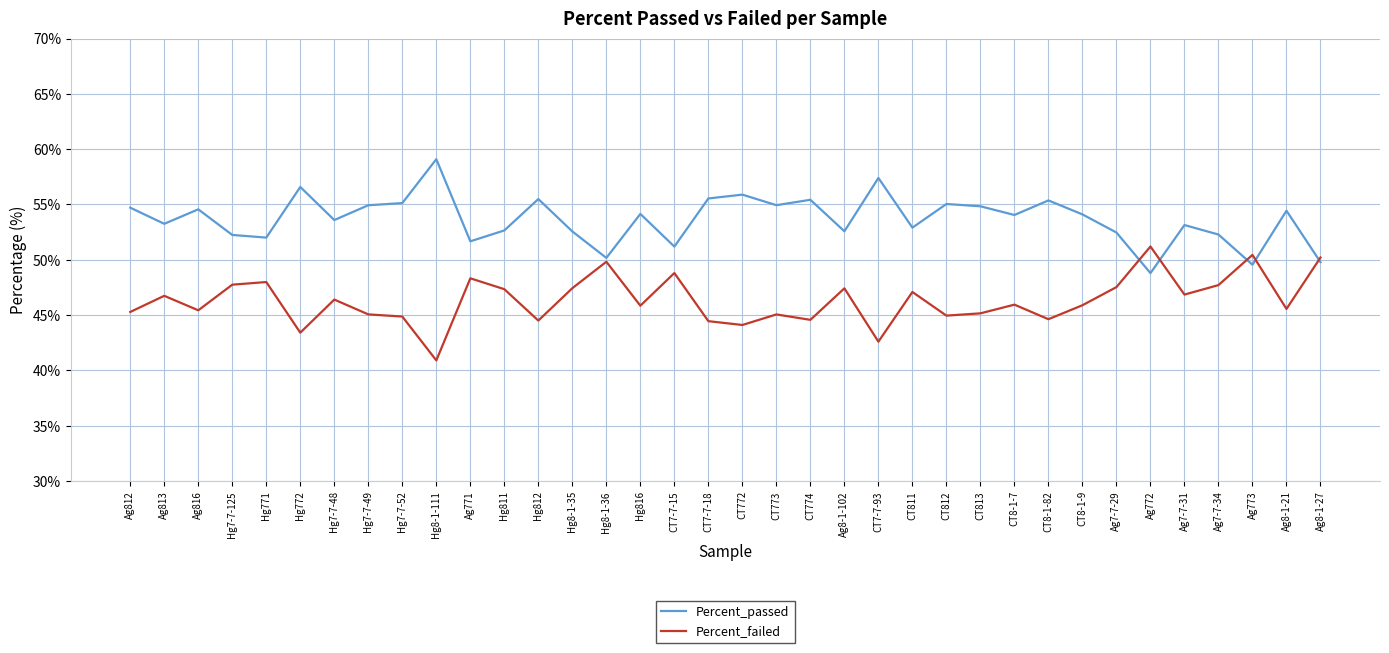

What is the maximum value shown in the chart?

59.1